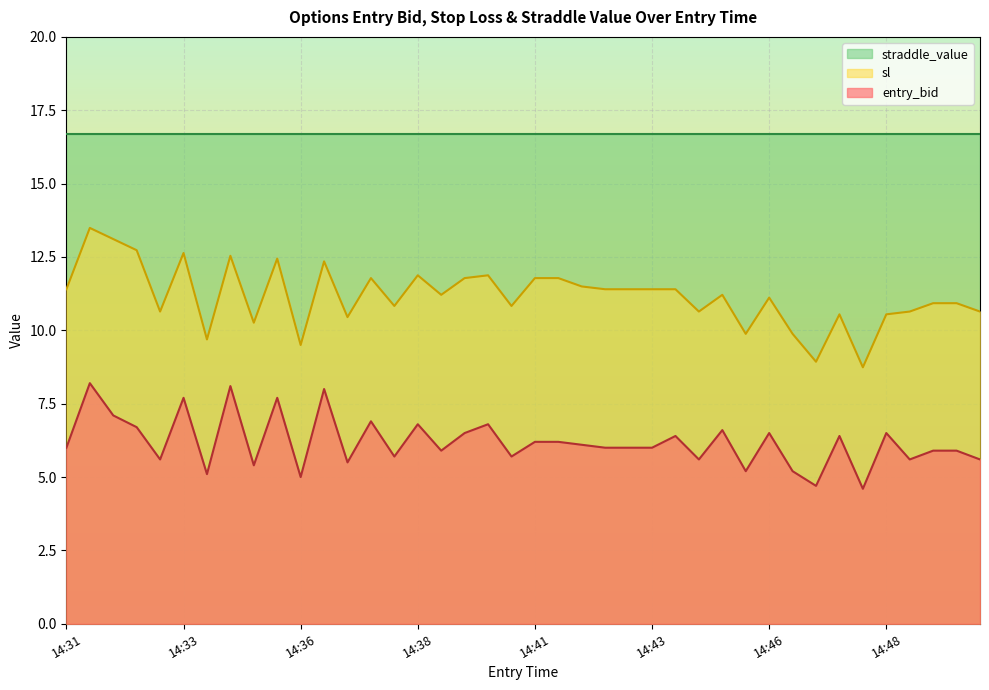

Which series has the widest spread of values?

sl